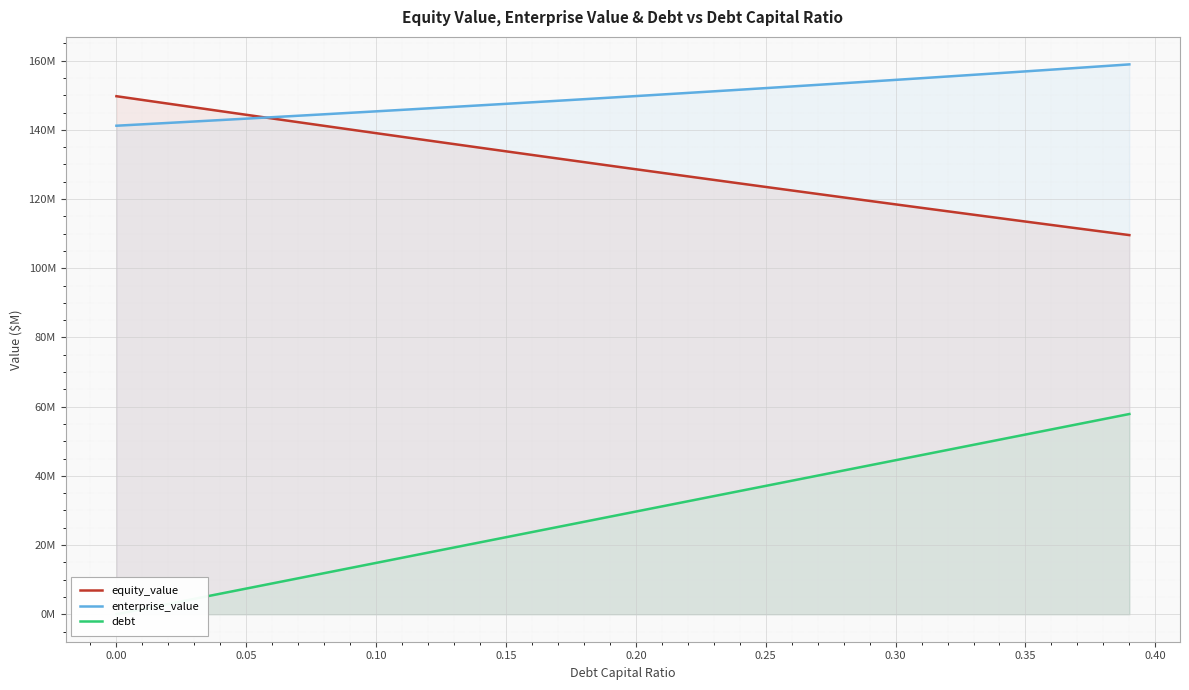

The debt series shows 22.3 at 0.15. True or false?

True